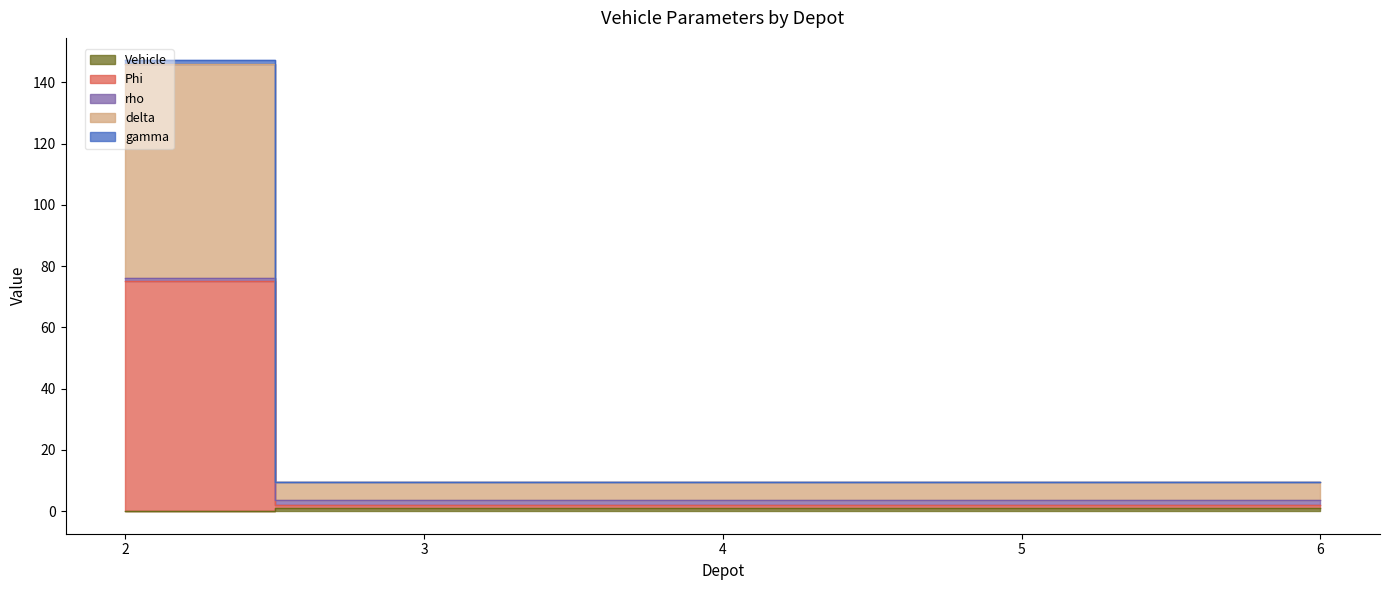

How many data points in Vehicle are less than 1?

1